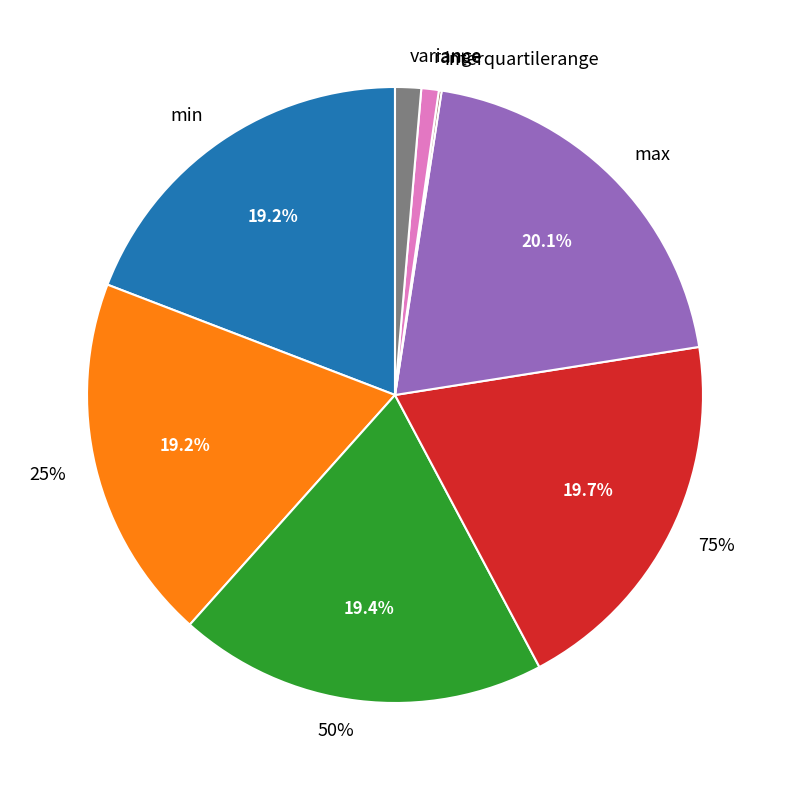

Is there a majority slice in this chart?

No